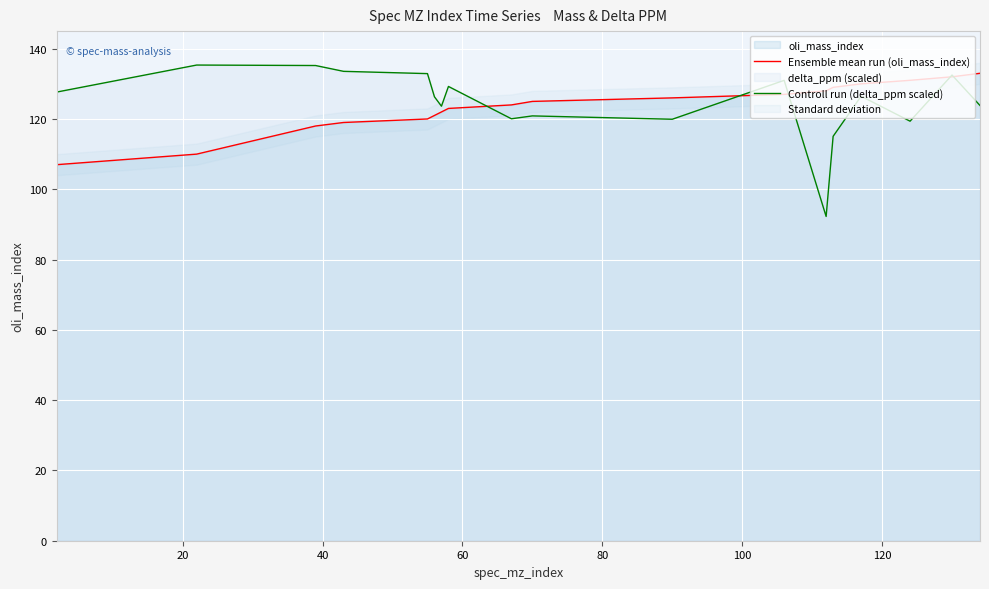

What is the maximum value for Ensemble mean run (oli_mass_index)?

133.0